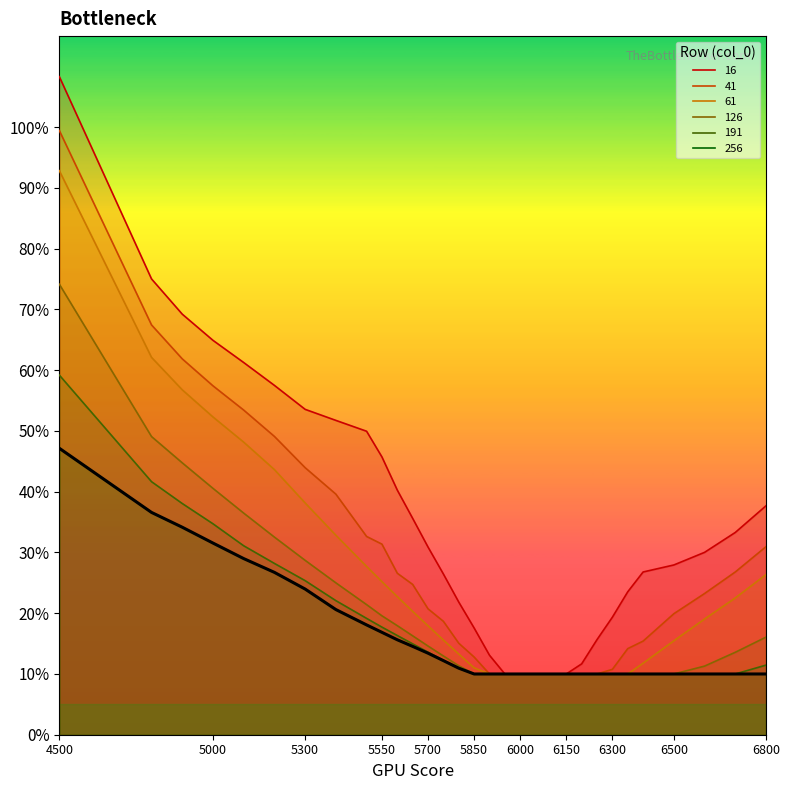

What are all the series names shown in the legend?

16, 41, 61, 126, 191, 256